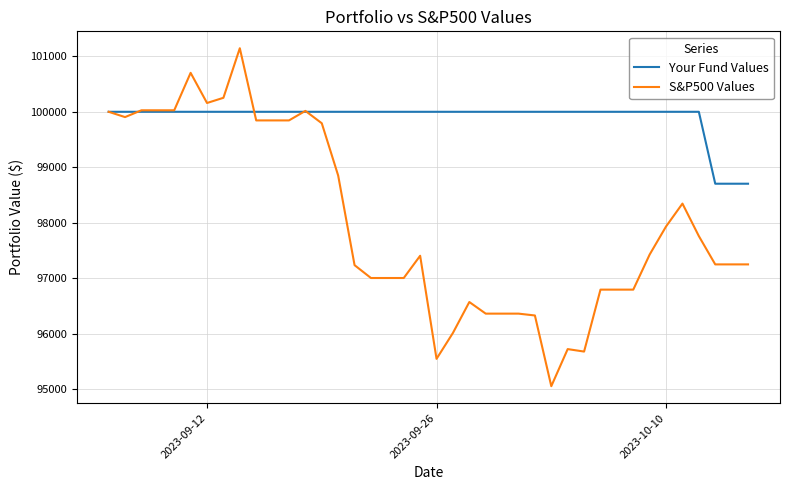

Which series has the largest total across all categories?

Your Fund Values